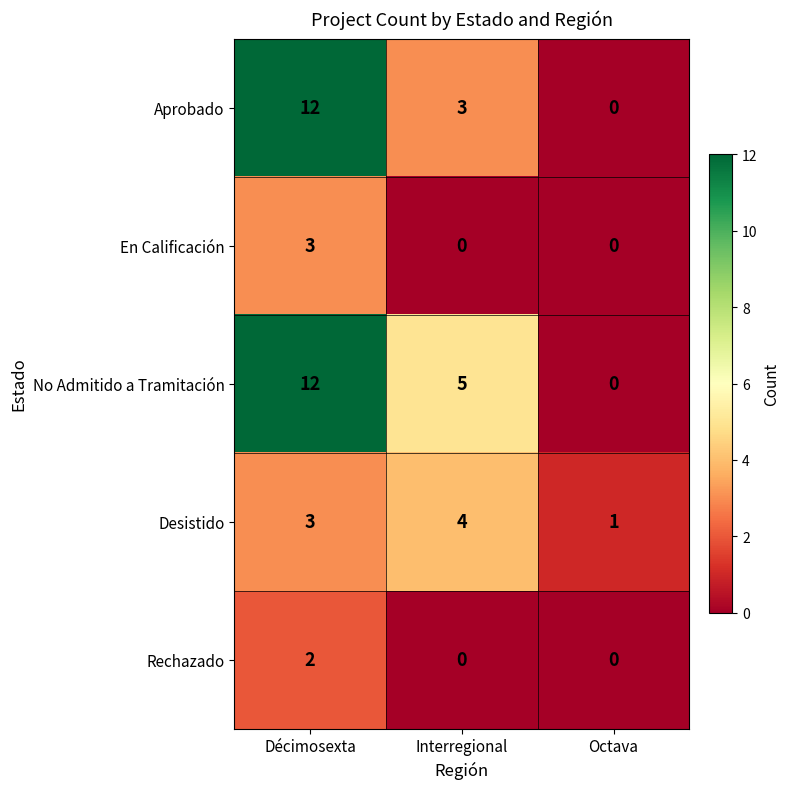

The No Admitido a Tramitación series shows -8 at Octava. True or false?

False